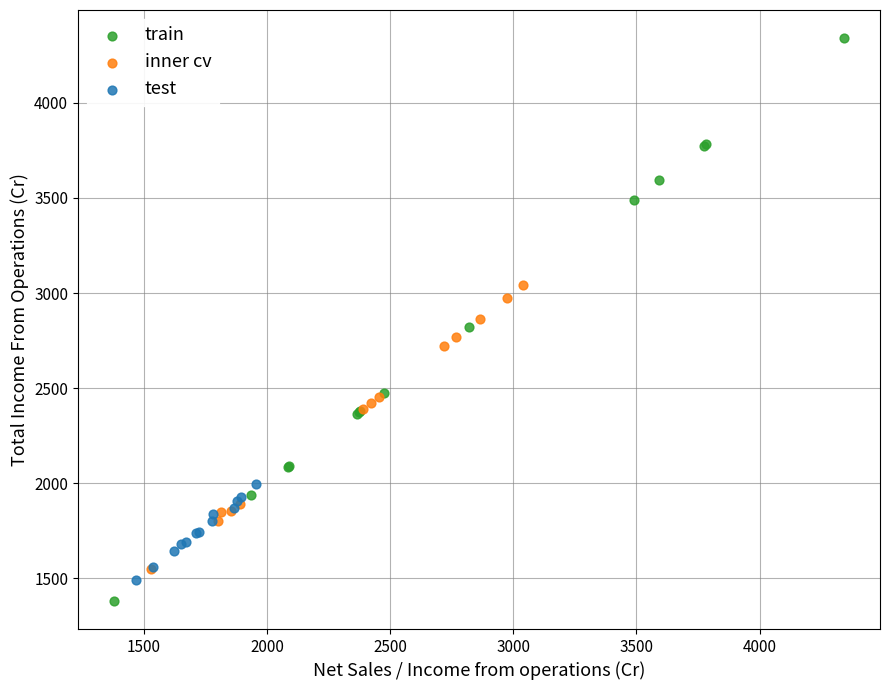

Which series contains the highest Y value?

train